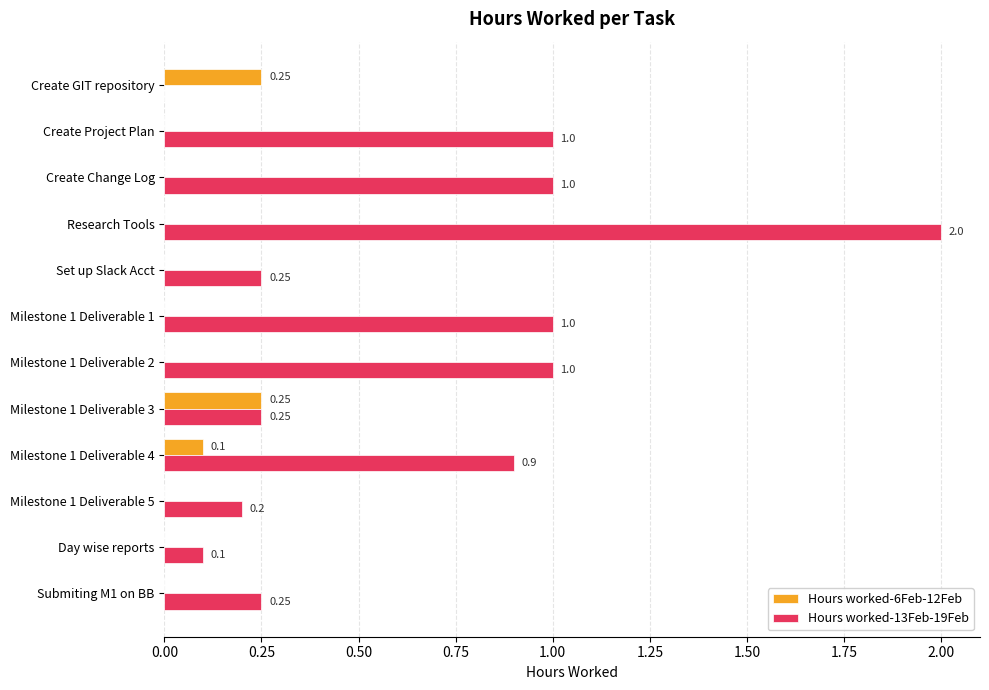

Which series has the widest spread of values?

Hours worked-13Feb-19Feb